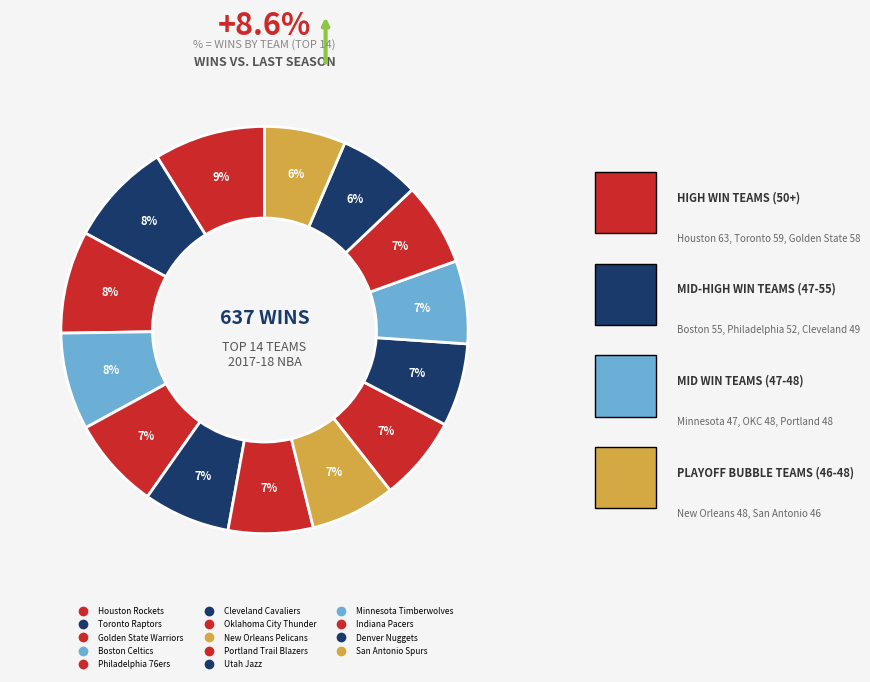

How many slices are in this pie chart?

14